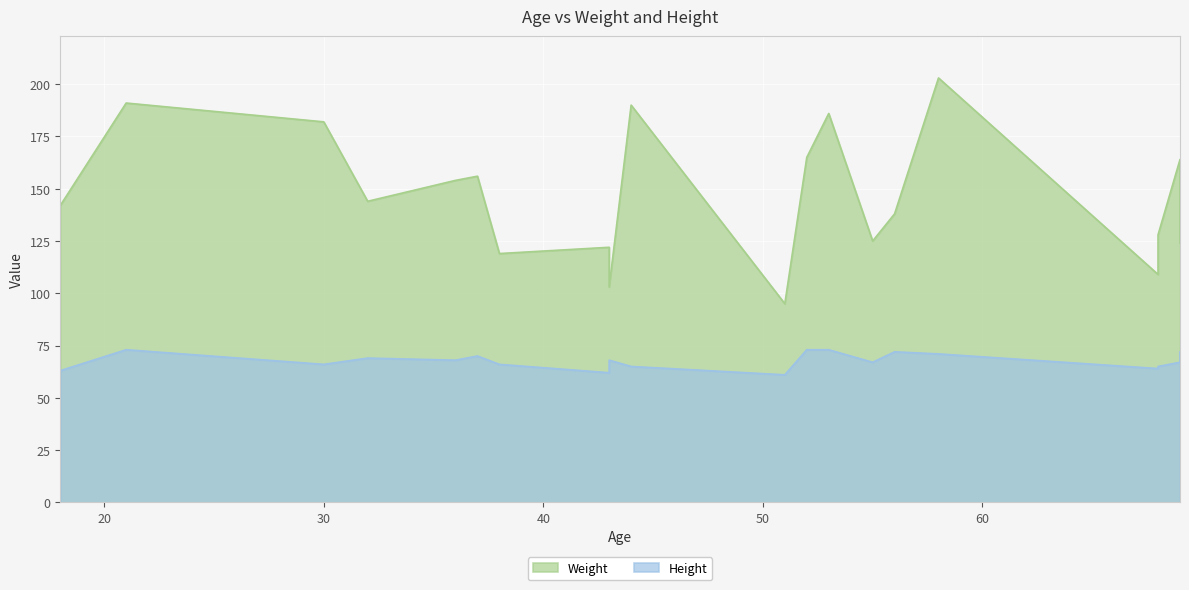

True or false: Weight has more than 1 points higher than both neighbors.

True